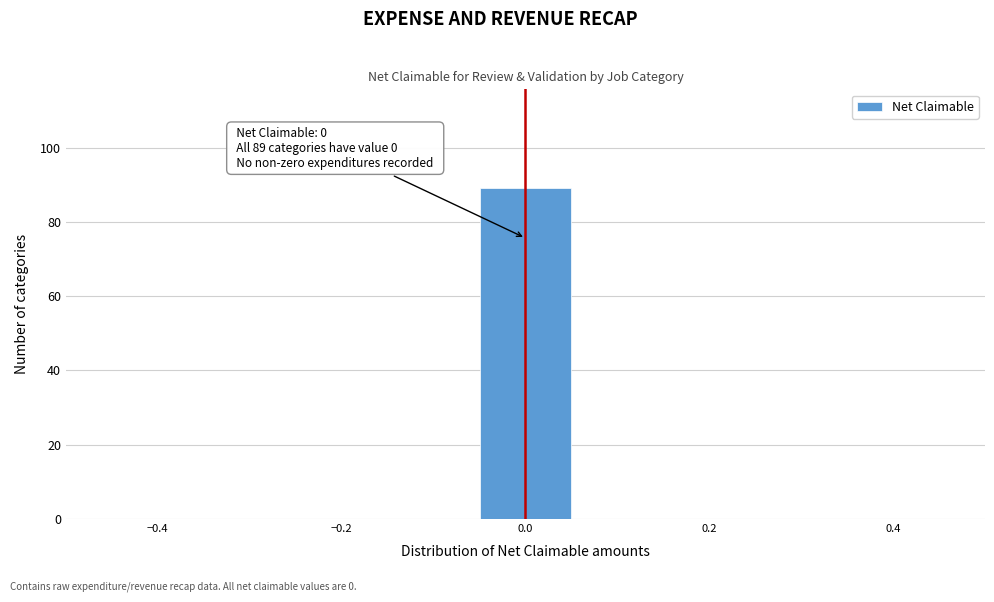

Over which range of the x-axis is the bar tallest?

-0.06 to 0.06